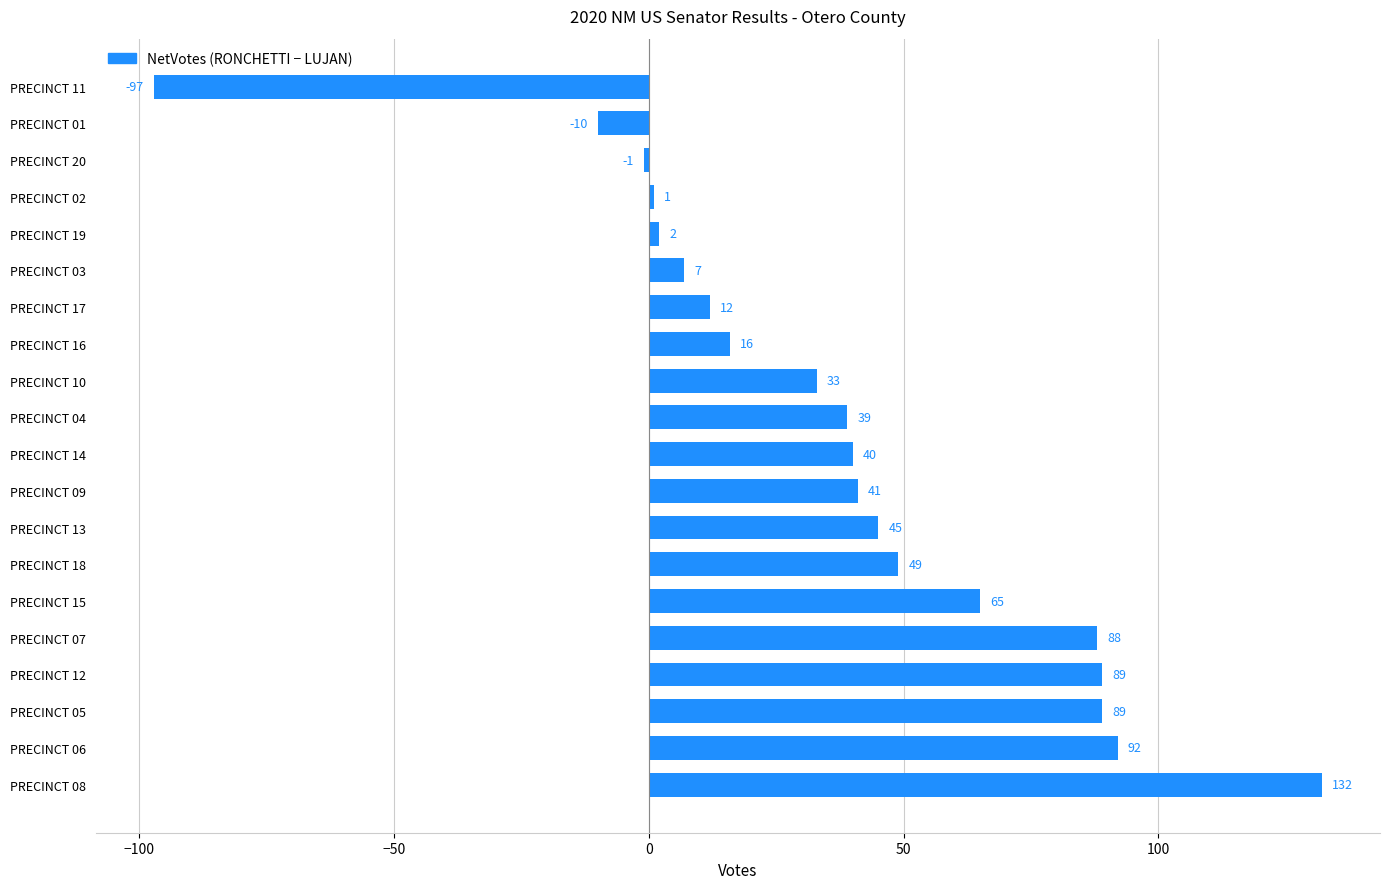

What is the approximate value at PRECINCT 13?

45